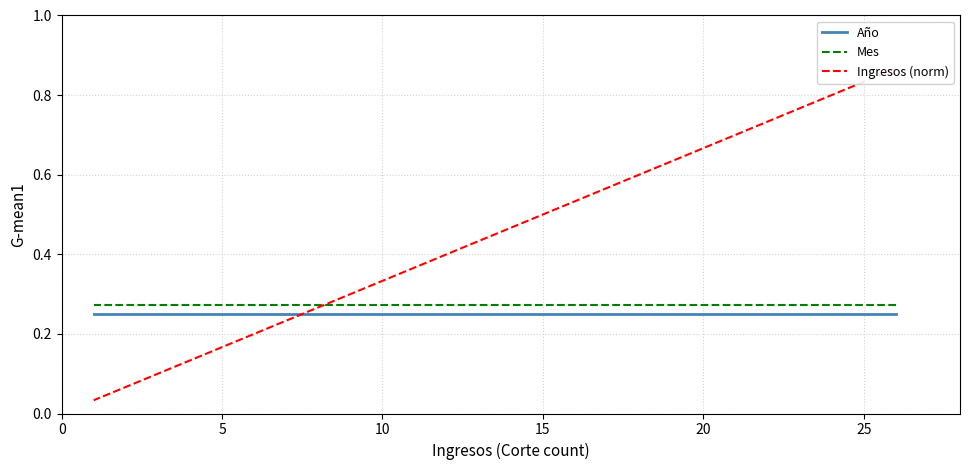

What is the sum of all Mes values?

3.5